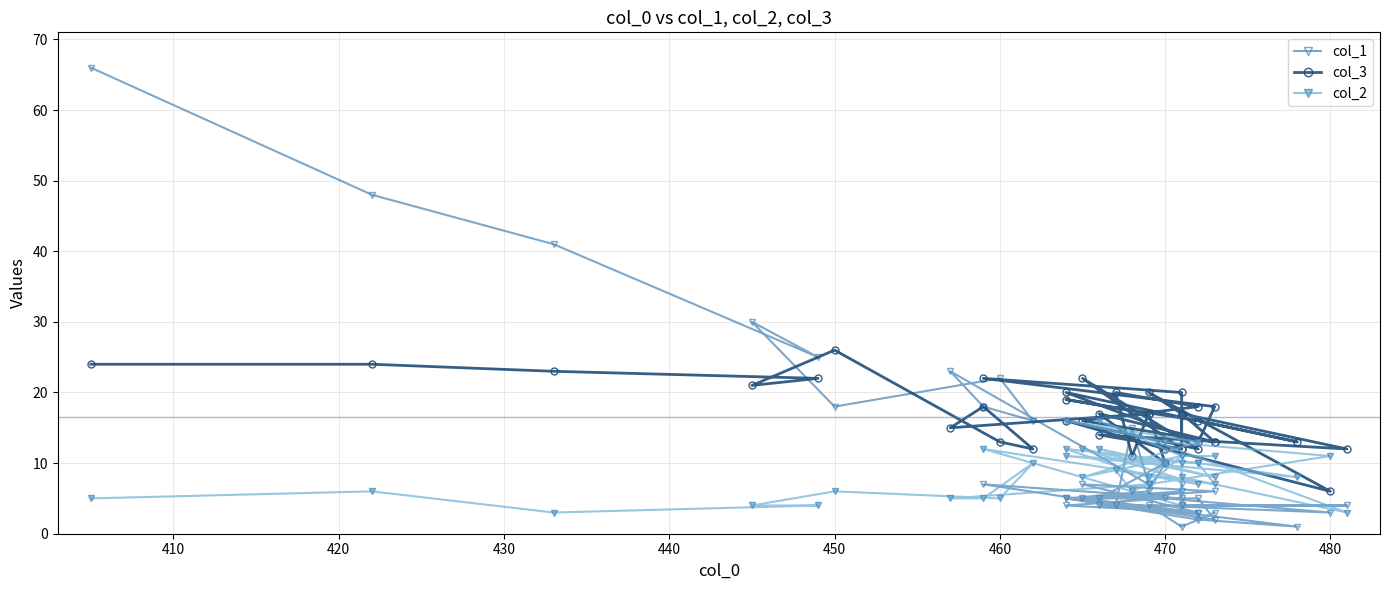

How many interior local peaks does the col_2 series have?

13